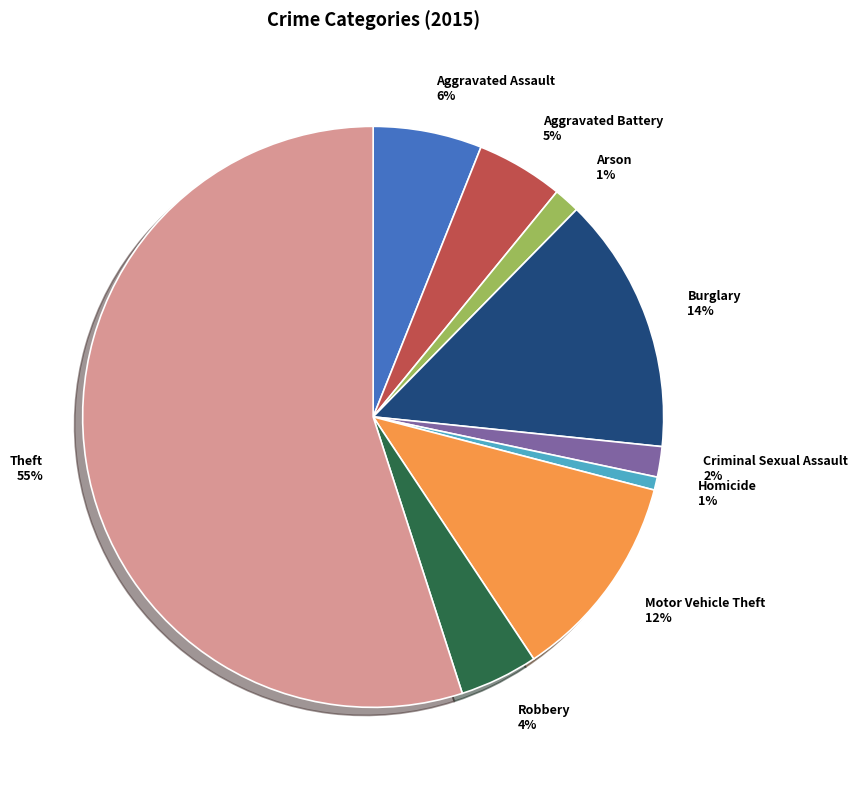

How many segments does this pie chart have?

9